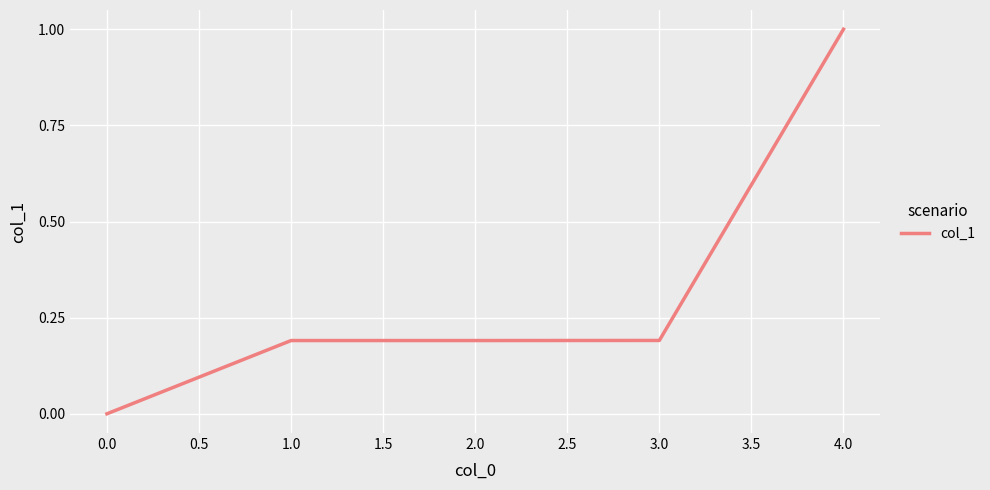

What position from the left is 4.0?

5